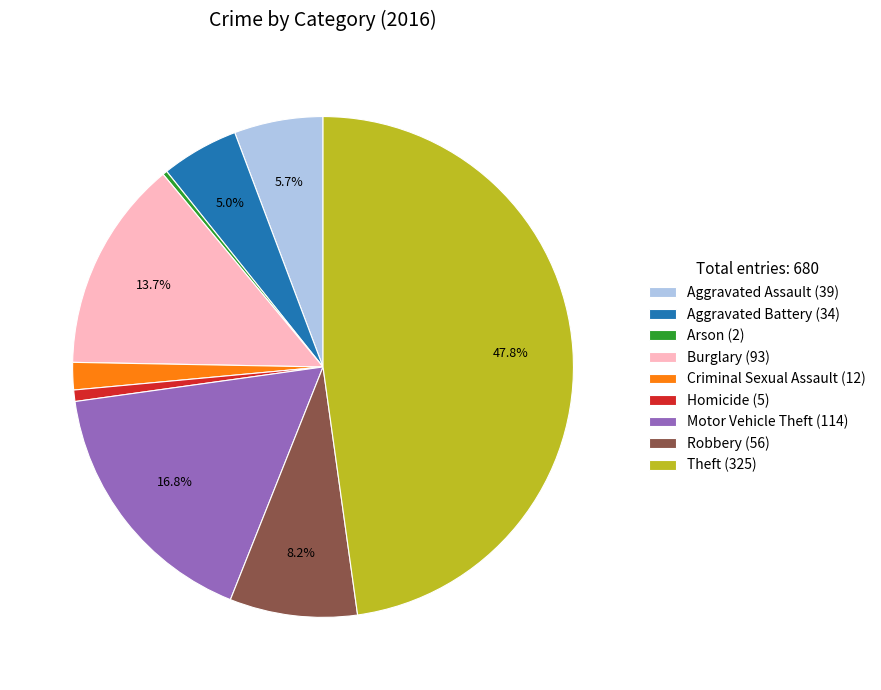

To the nearest percent, what is the combined percentage of Motor Vehicle Theft and Robbery?

25%